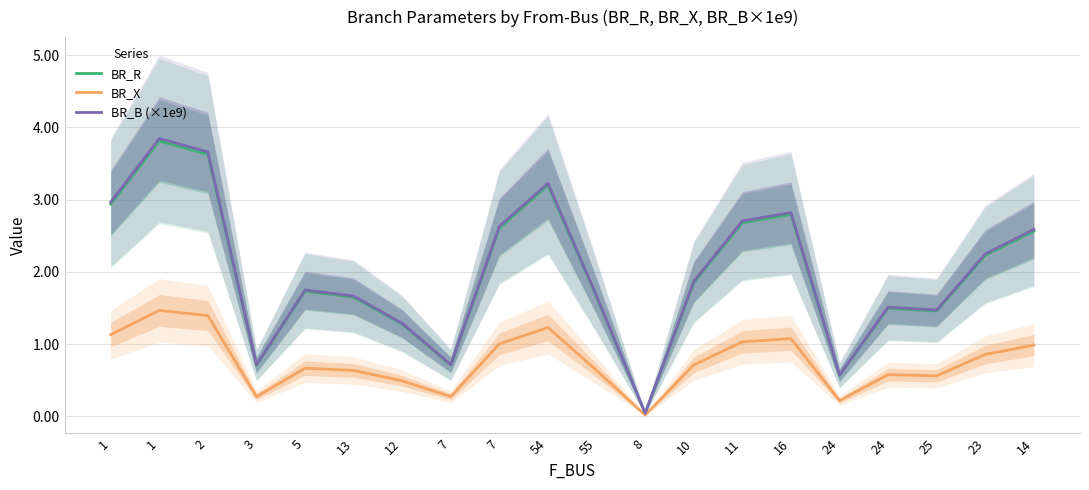

Reading left to right, extract all data points from this chart.

BR_R: 2.9	3.8	3.6	0.7	1.7	1.7	1.3	0.7	2.6	3.2	1.7	0.0	1.8	2.7	2.8	0.6	1.5	1.5	2.2	2.6
BR_X: 1.1	1.5	1.4	0.3	0.7	0.6	0.5	0.3	1.0	1.2	0.6	0.0	0.7	1.0	1.1	0.2	0.6	0.6	0.9	1.0
BR_B (×1e9): 3.0	3.8	3.7	0.7	1.7	1.7	1.3	0.7	2.6	3.2	1.7	0.0	1.9	2.7	2.8	0.6	1.5	1.5	2.2	2.6